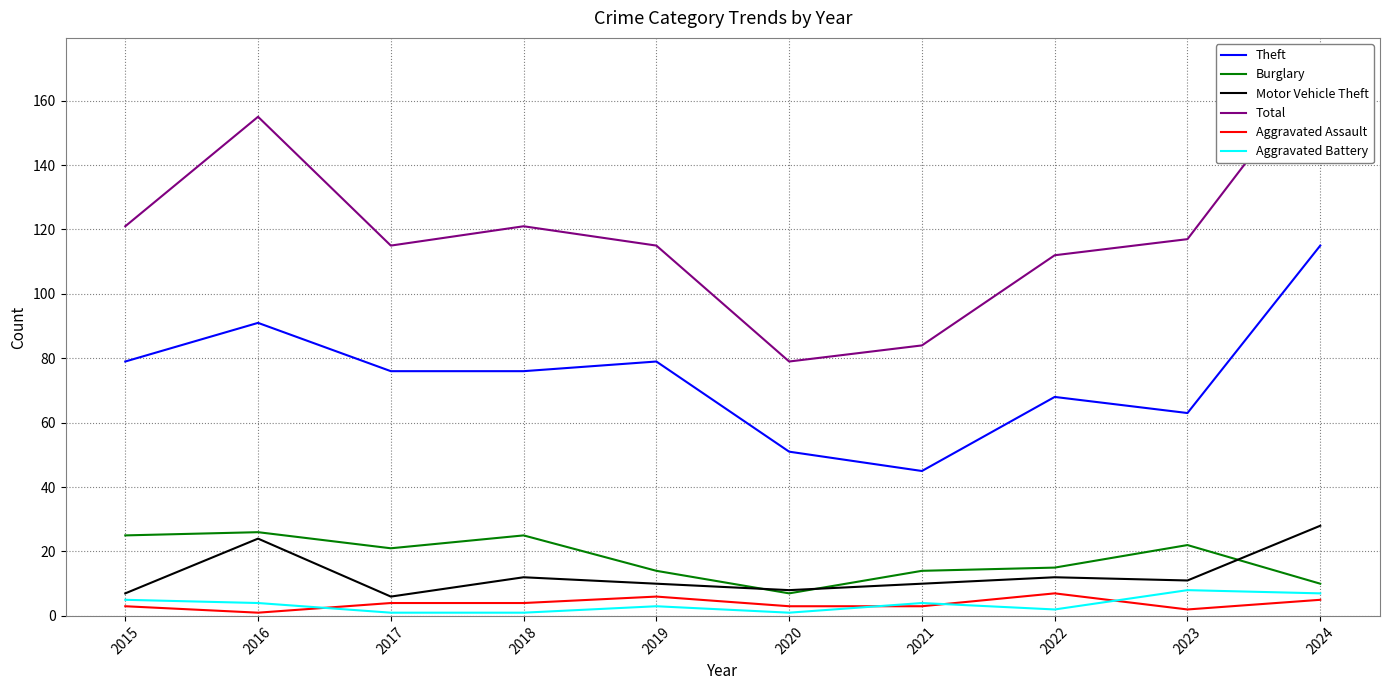

At which label does Aggravated Assault reach its peak?

2022